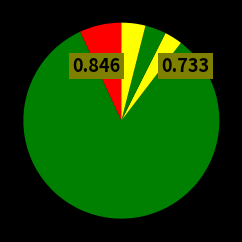

How many slices are in this pie chart?

5